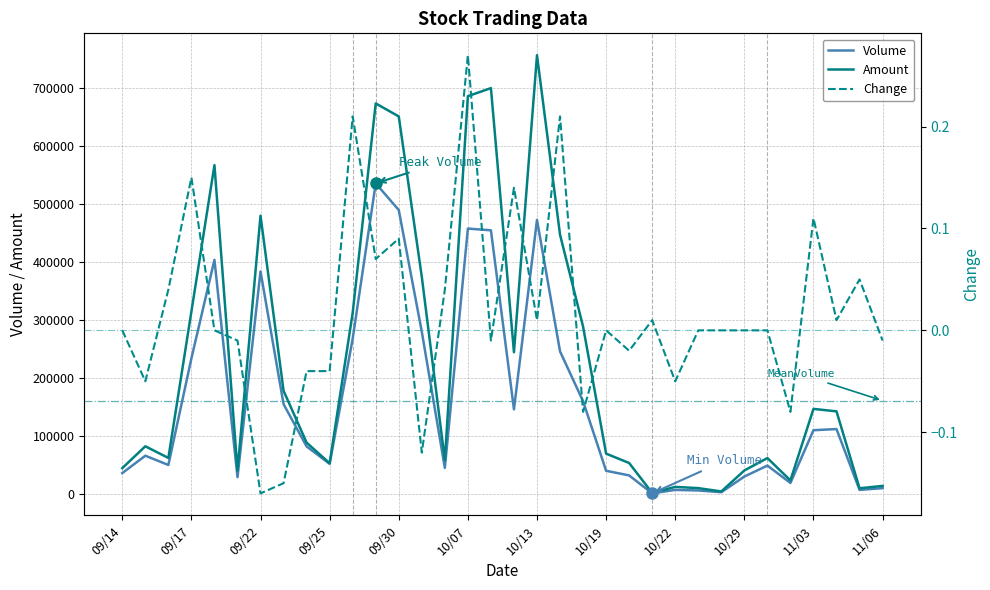

What is the difference between the maximum and second lowest values in the Volume series?

533000